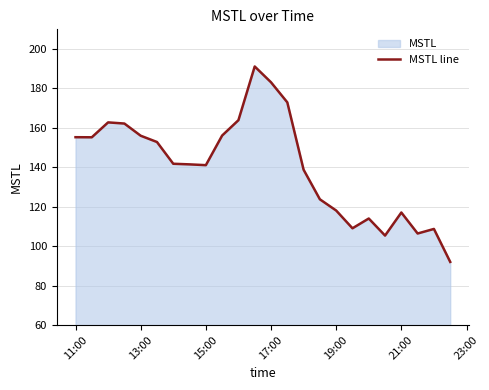

True or false: the data shows 183.1 at 17:00.

True